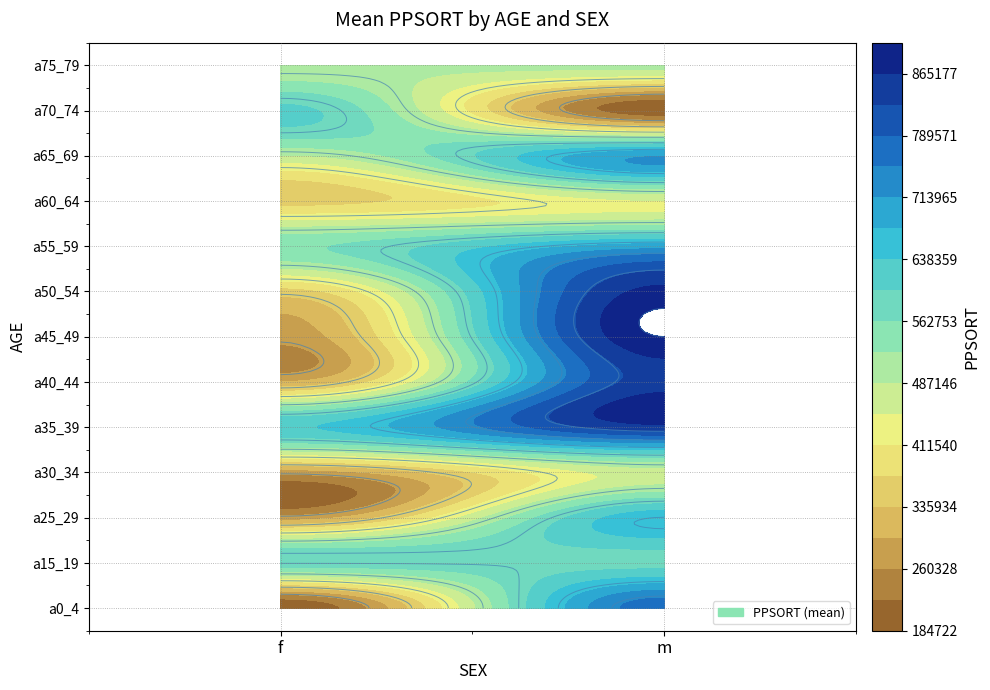

At which category does the chart reach its peak across all series?

m